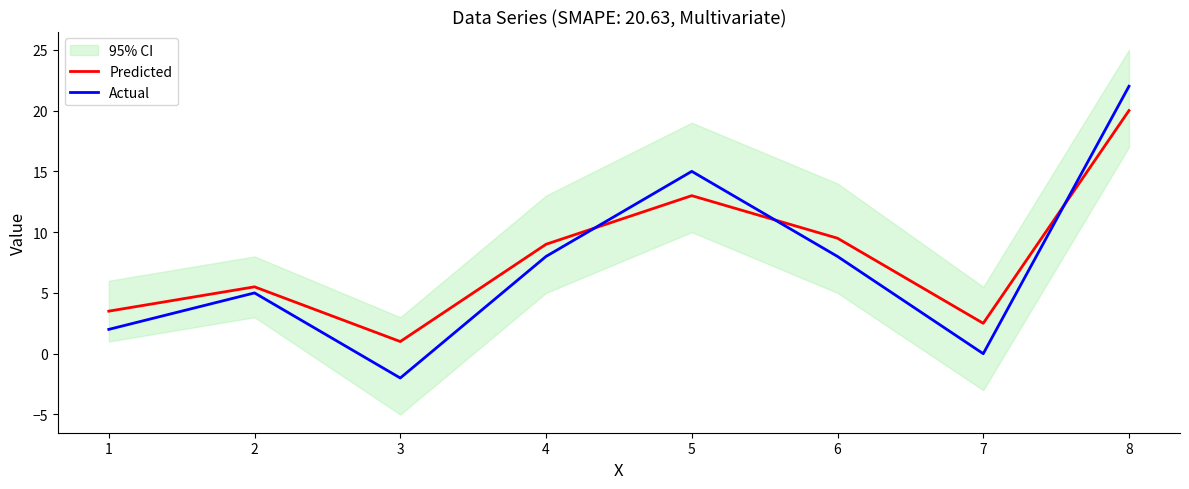

Rank the series by their maximum value, from highest to lowest.

Actual, Predicted